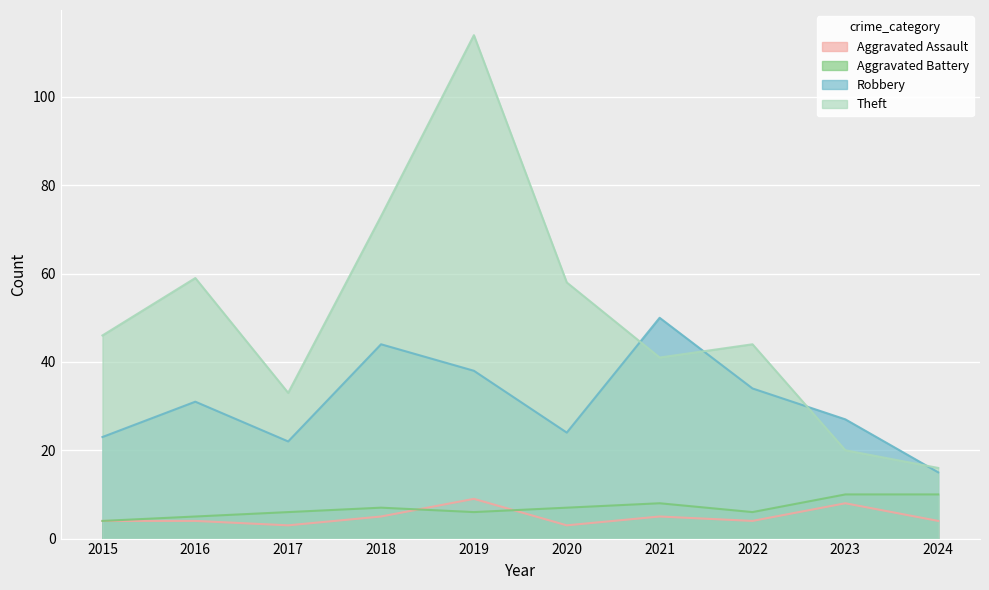

Where is the first local minimum for Theft?

2017